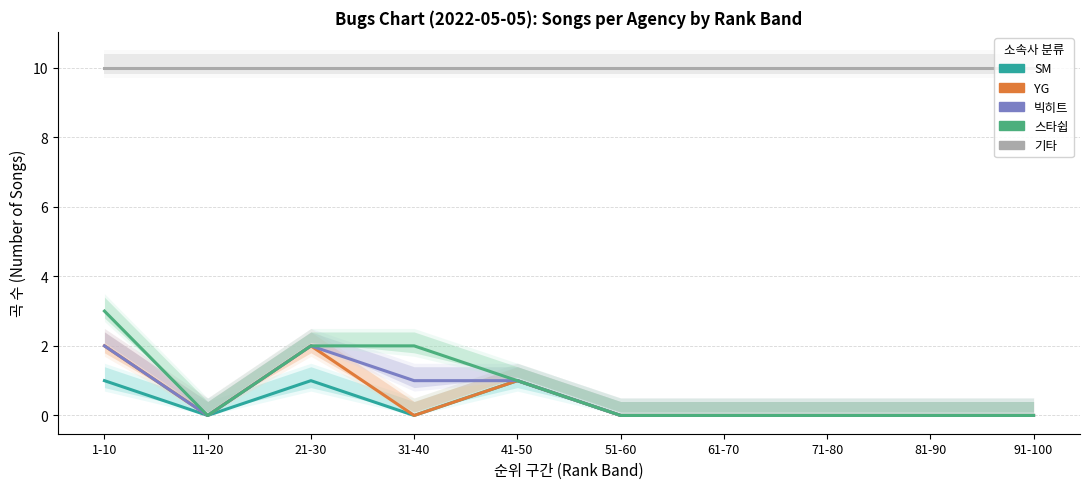

How many lines are shown in the chart?

5